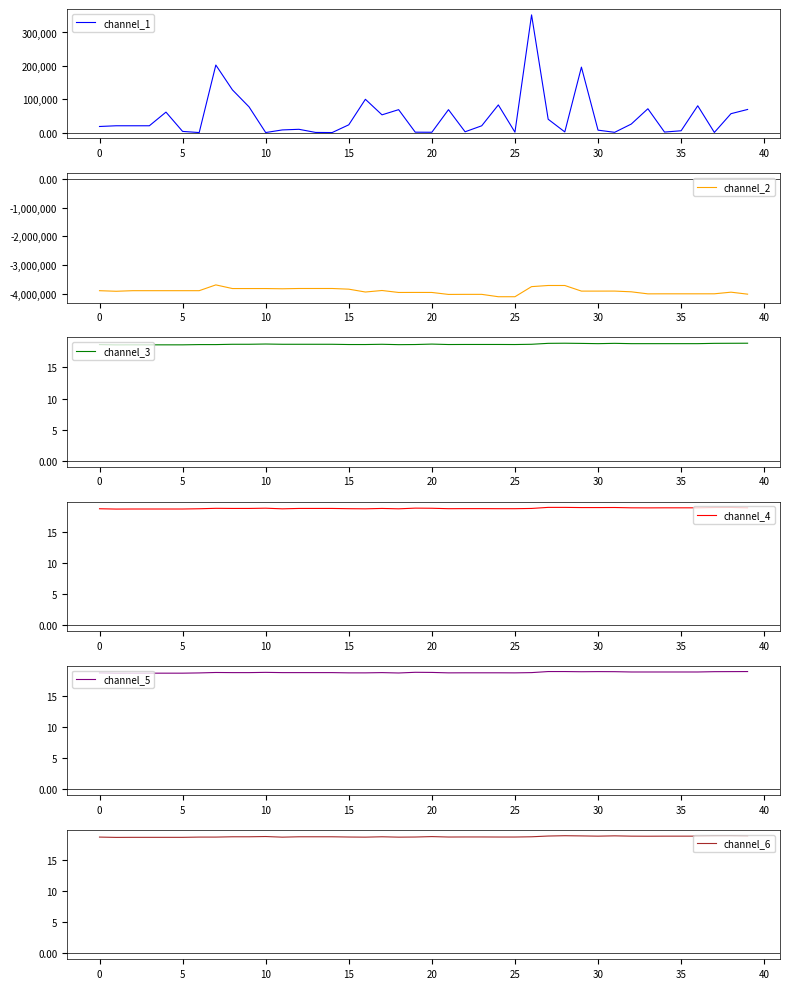

What is the difference between the second highest and minimum values in the channel_5 series?

0.3